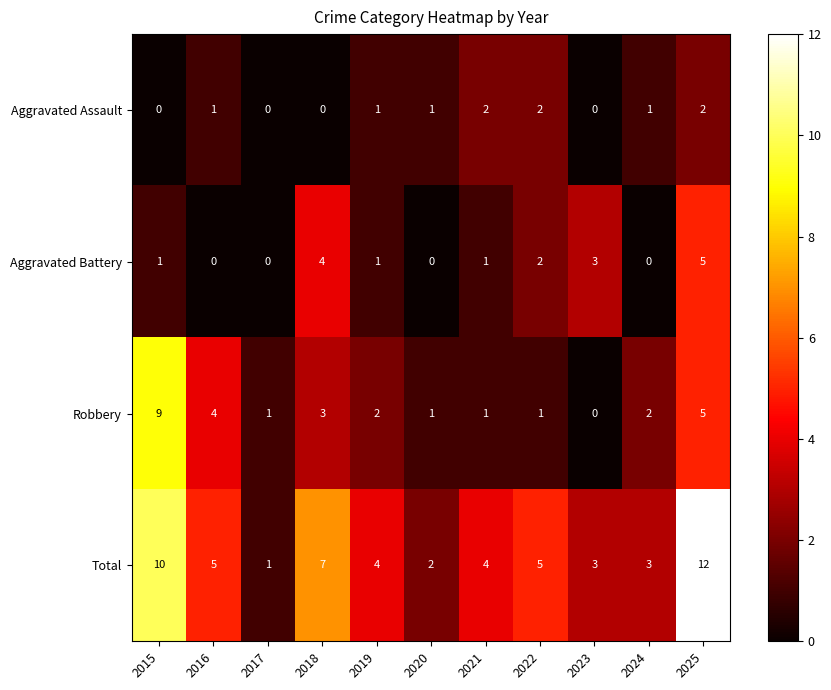

What is the average value of the Total series?

5